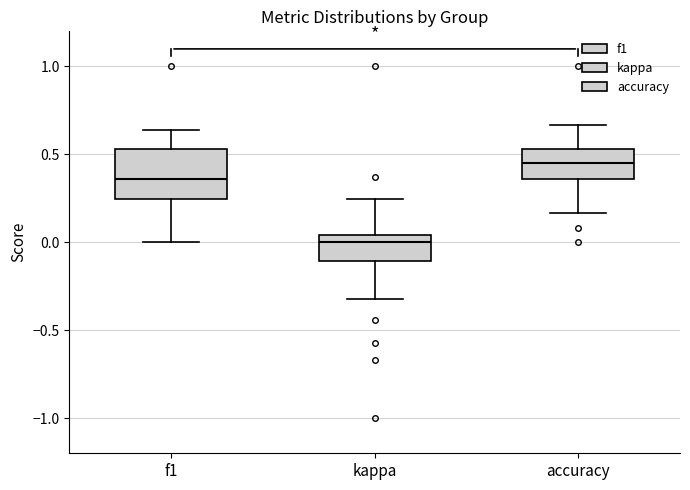

Which box is the tallest, from its lower edge to its upper edge?

f1